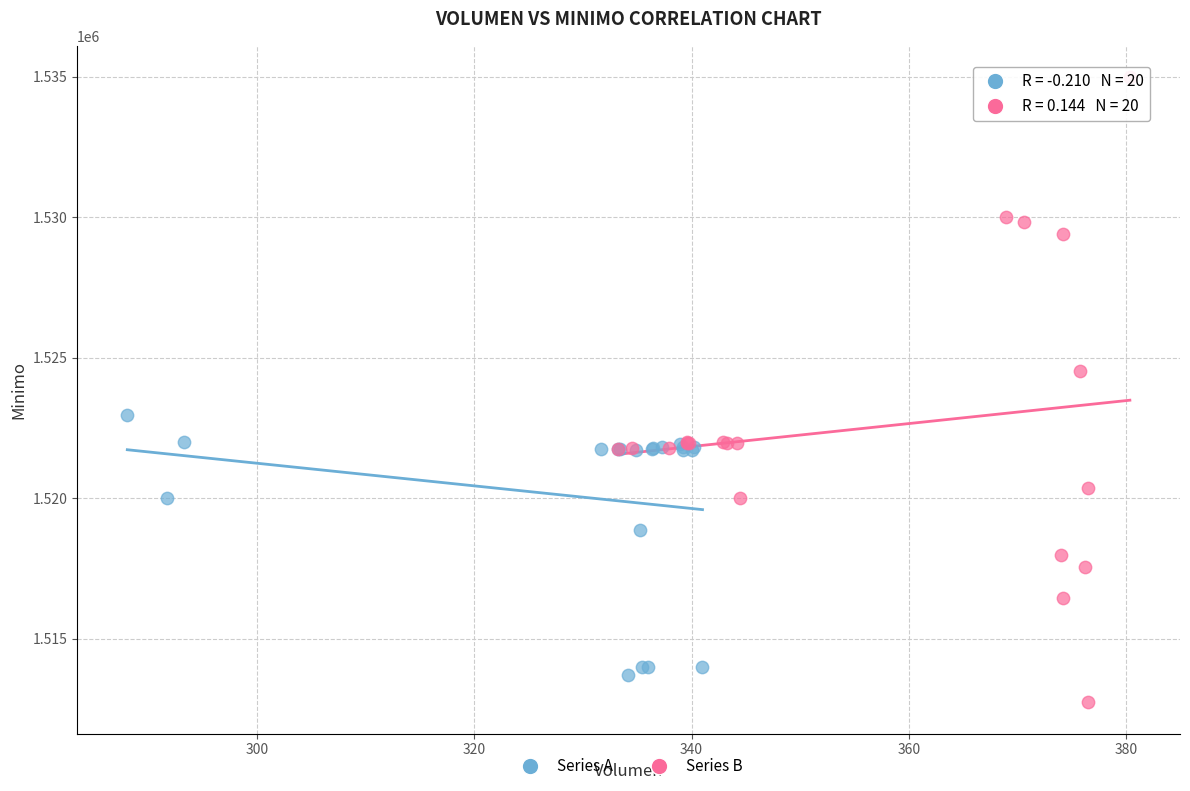

Which series has the widest spread of Y values?

Series B